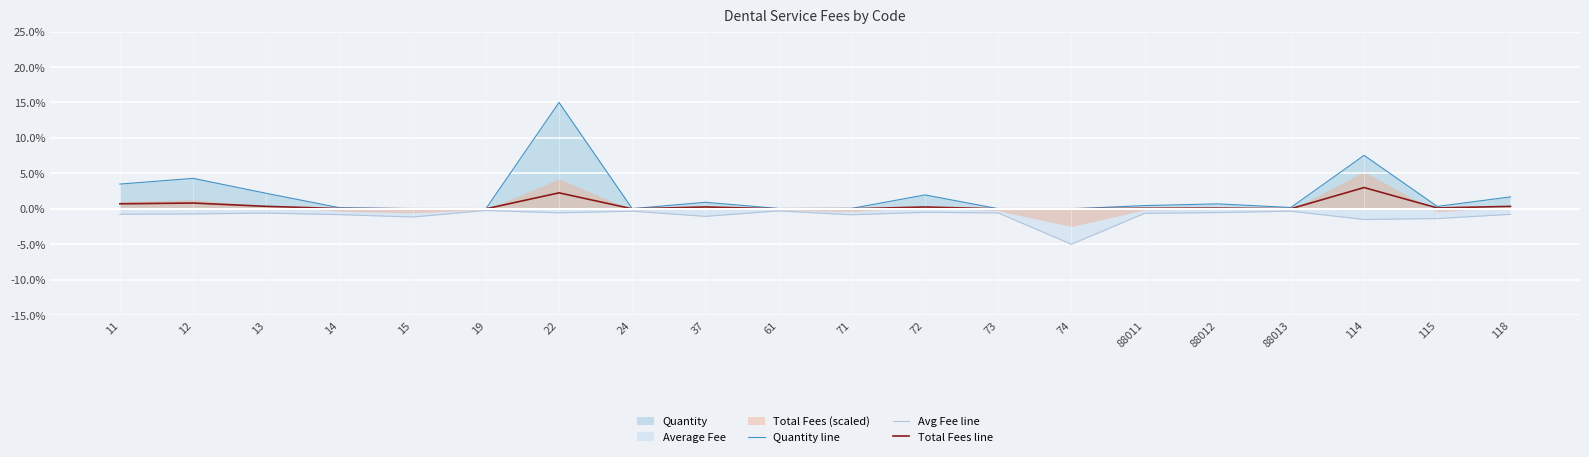

Does the chart display data point markers on the line(s)?

No